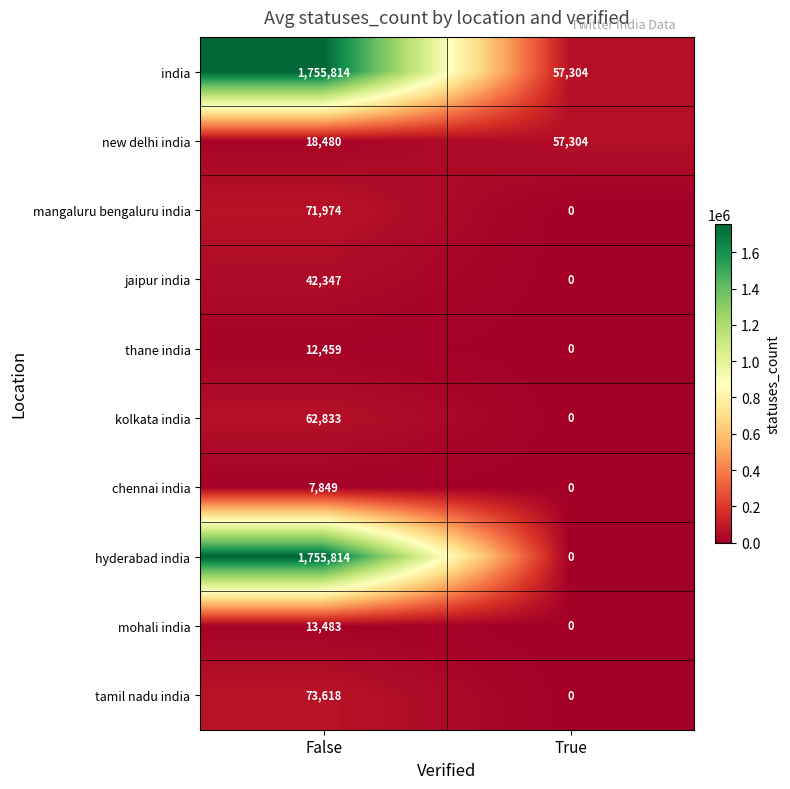

Where is jaipur india nearest to the value 21173?

True